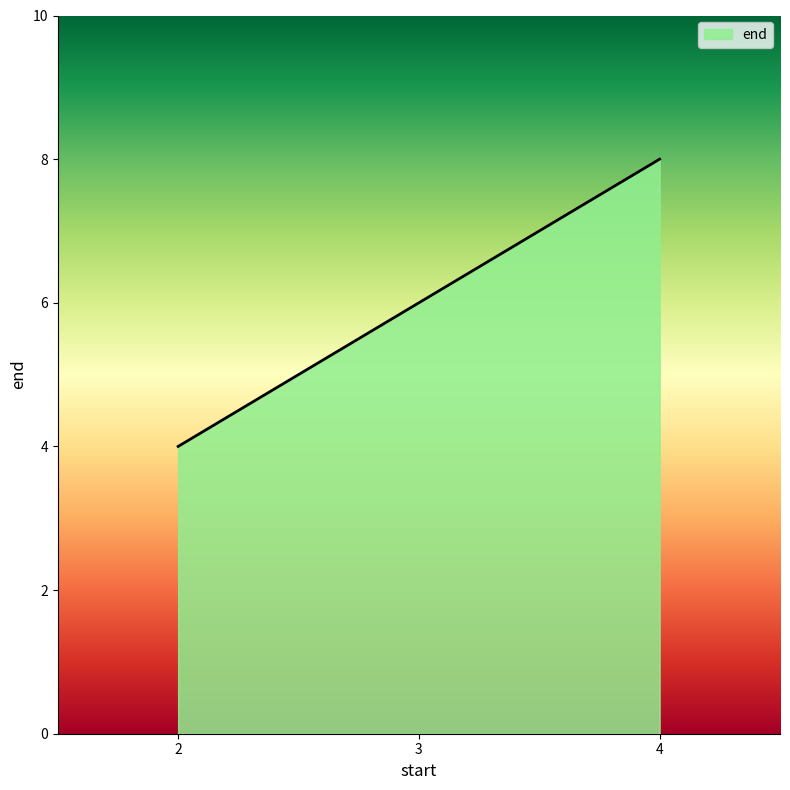

What is the ratio of the value at 2 to the value at 3?

0.7